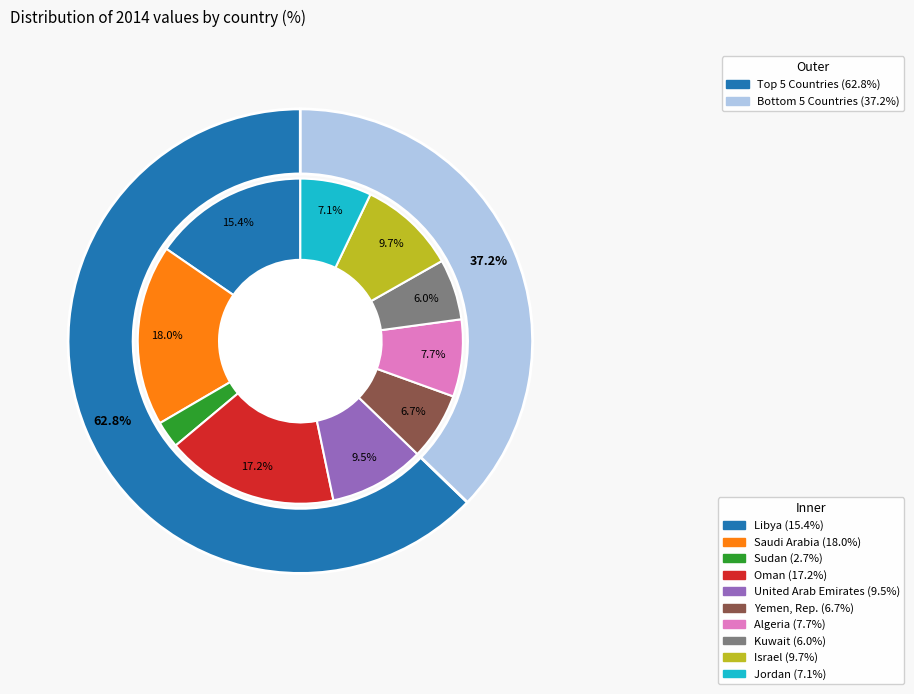

Does any single category account for the majority?

No